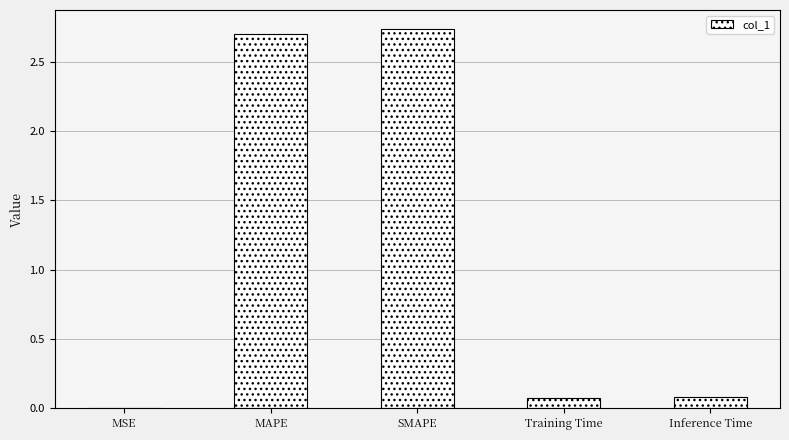

The value at MSE is 0.0. True or false?

True